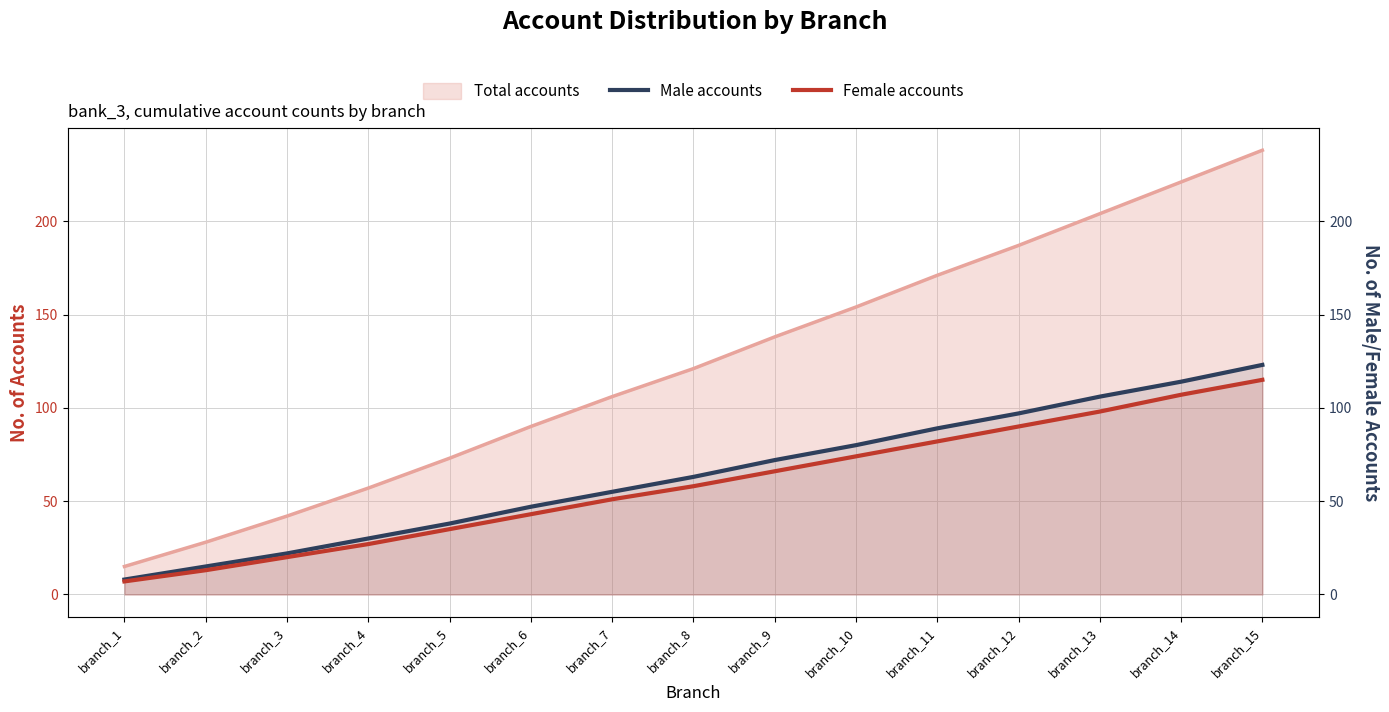

What is the sum of all Male accounts values?

959